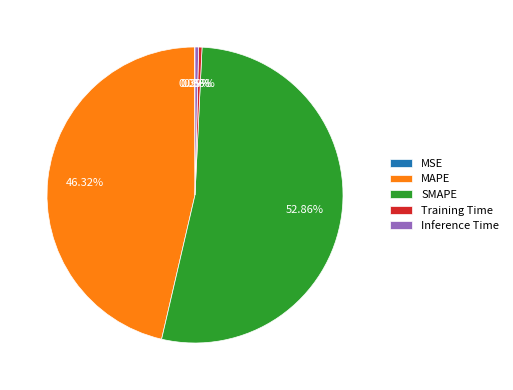

Which category accounts for the majority?

SMAPE